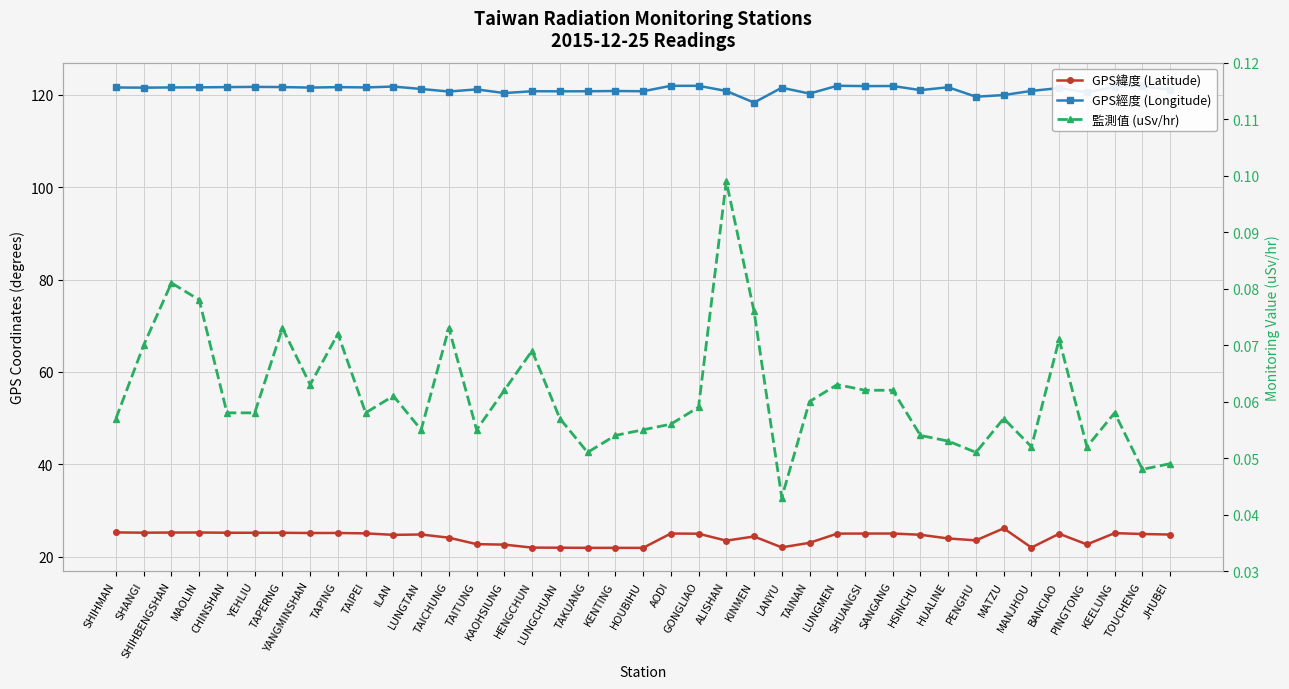

What is the greatest value displayed?

121.9